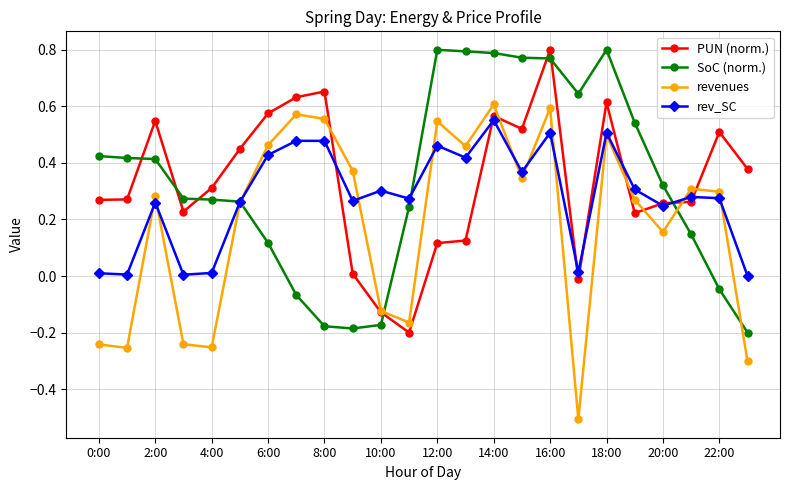

What is the smallest value displayed?

-0.5